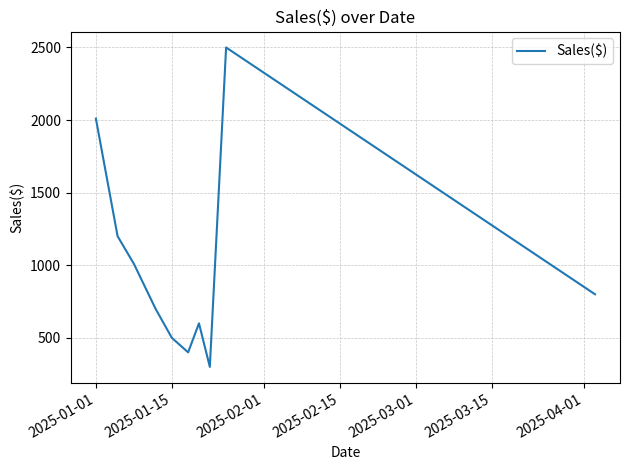

What is the difference between the maximum and minimum values?

2200